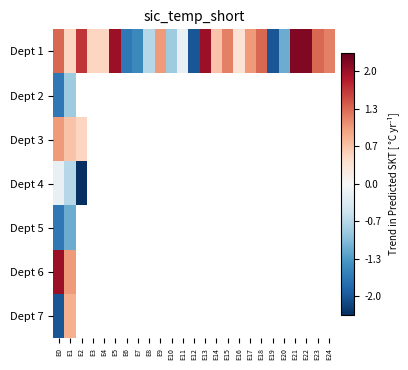

List the series in order of their peak value, highest first.

Dept 1, Dept 6, Dept 3, Dept 7, Dept 4, Dept 2, Dept 5